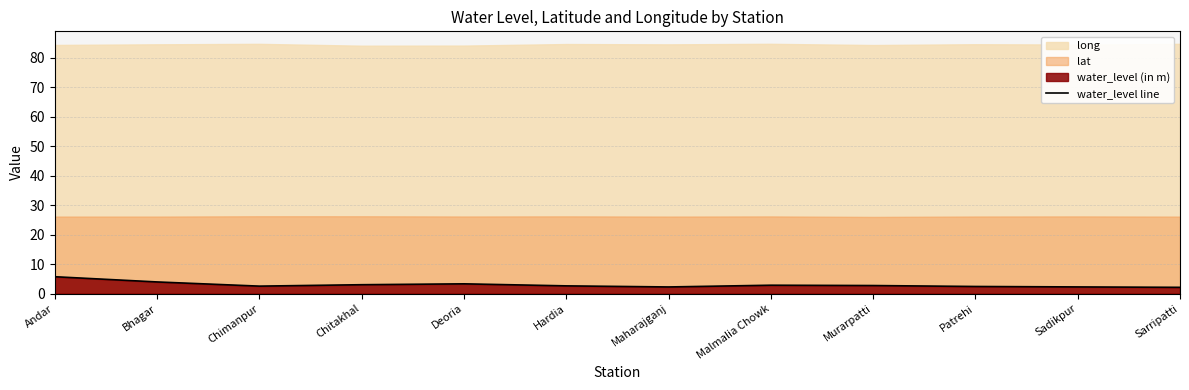

What is the difference between the maximum and minimum values?

3.6